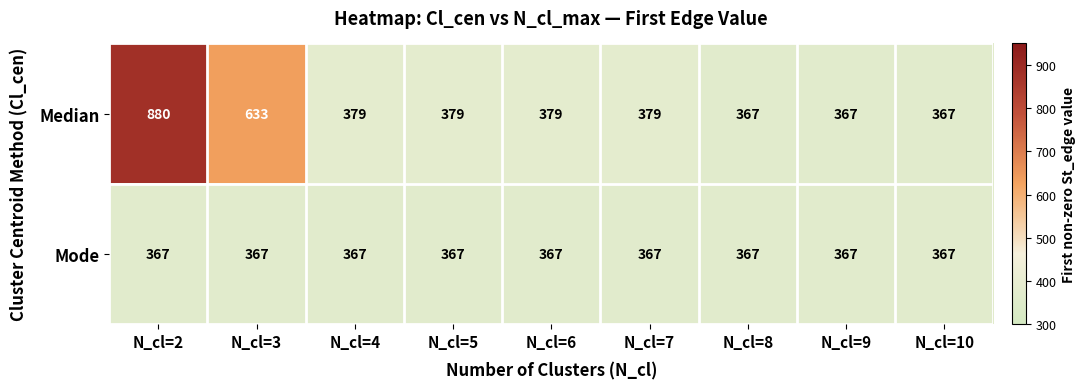

Is it true that Mode equals 497 at N_cl=2?

False